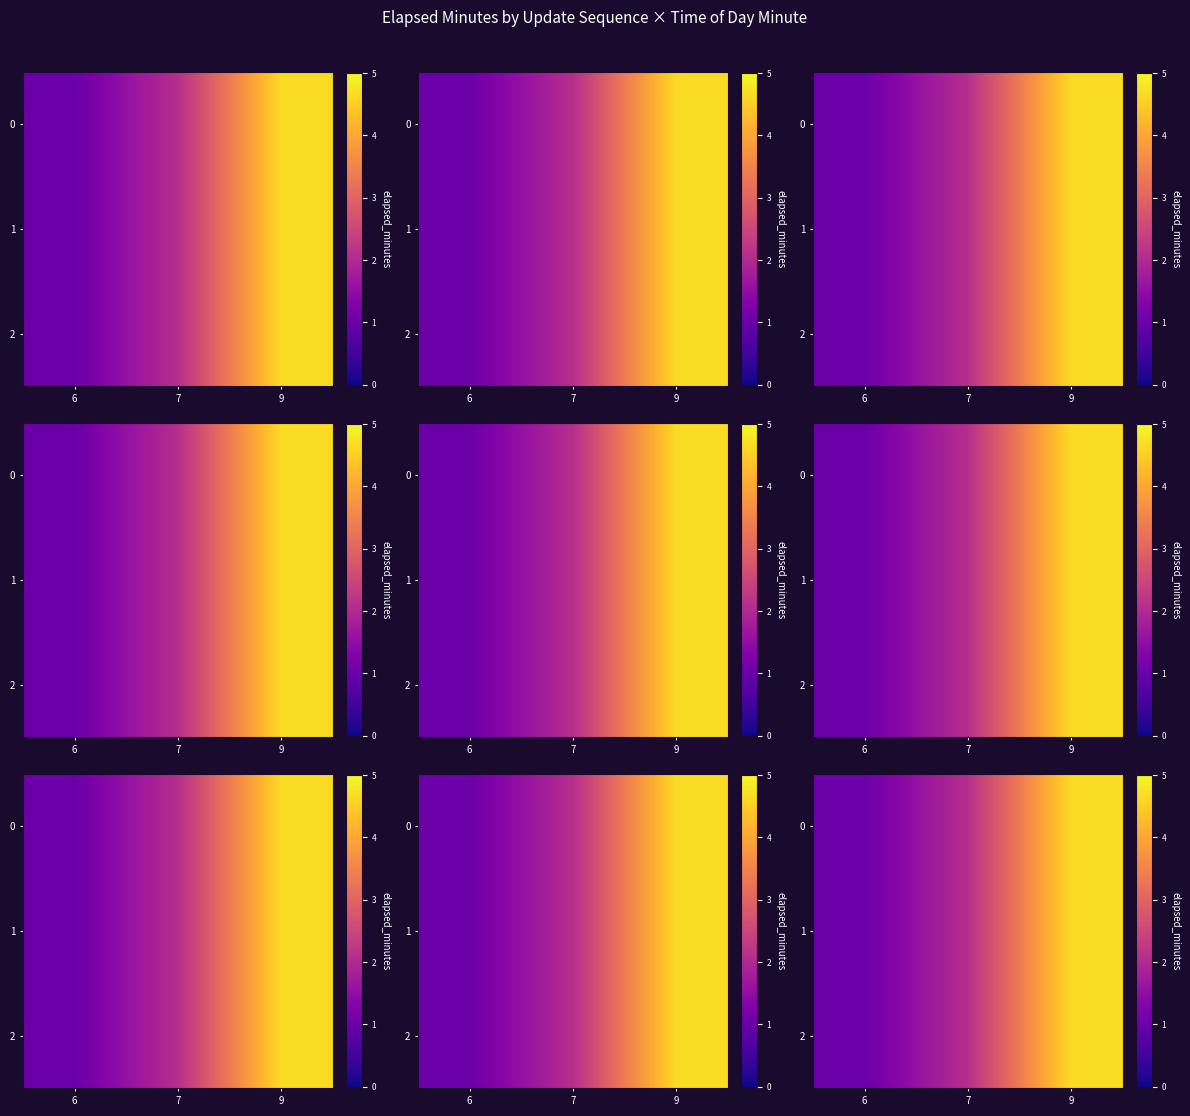

True or false: 1 has a value of 1.7 at 6.

False